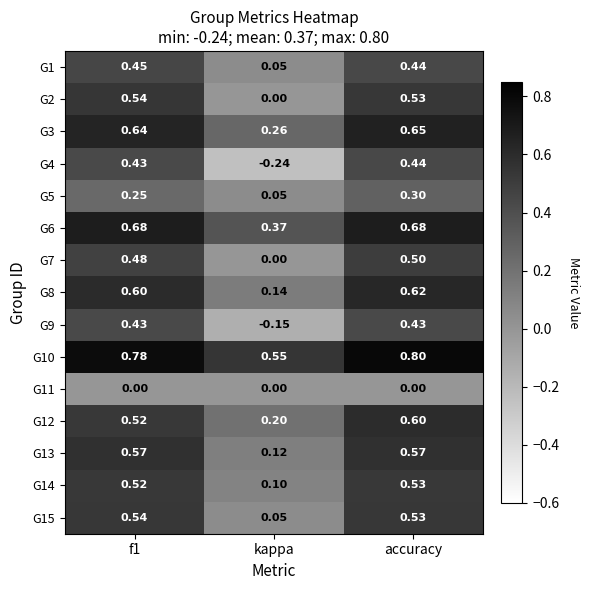

Which category has the highest value across all series?

accuracy